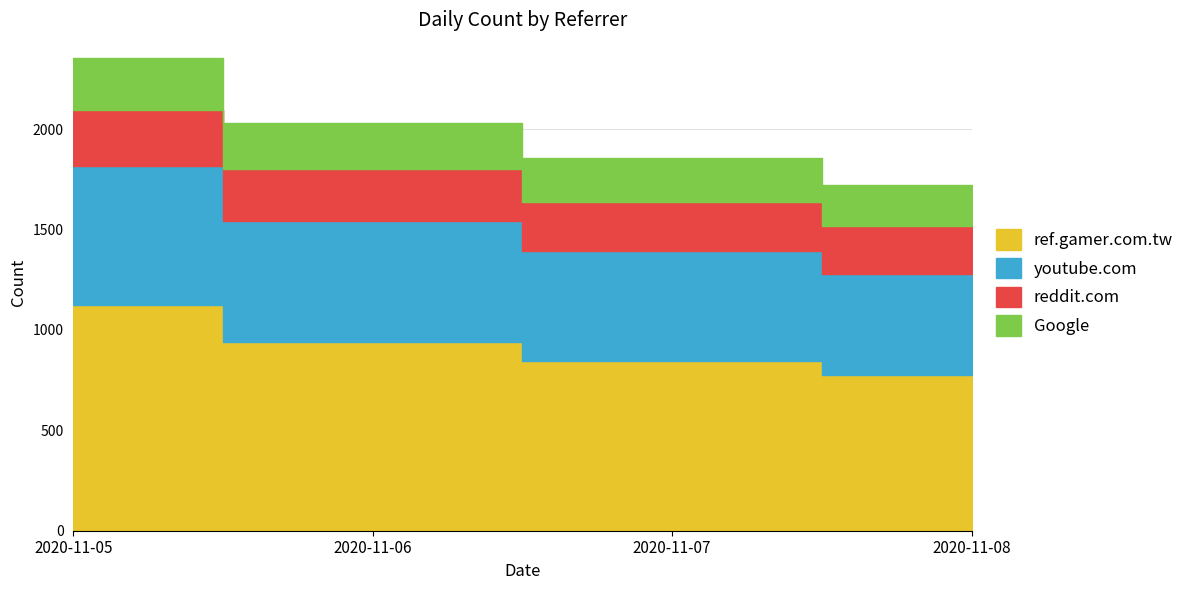

Between 2020-11-08 and 2020-11-05, which is larger?

2020-11-05